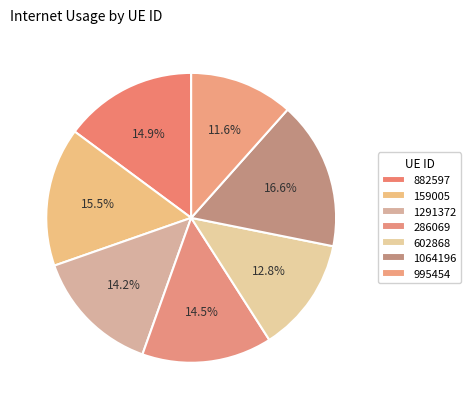

How much of the chart is everything except 995454?

88.4%